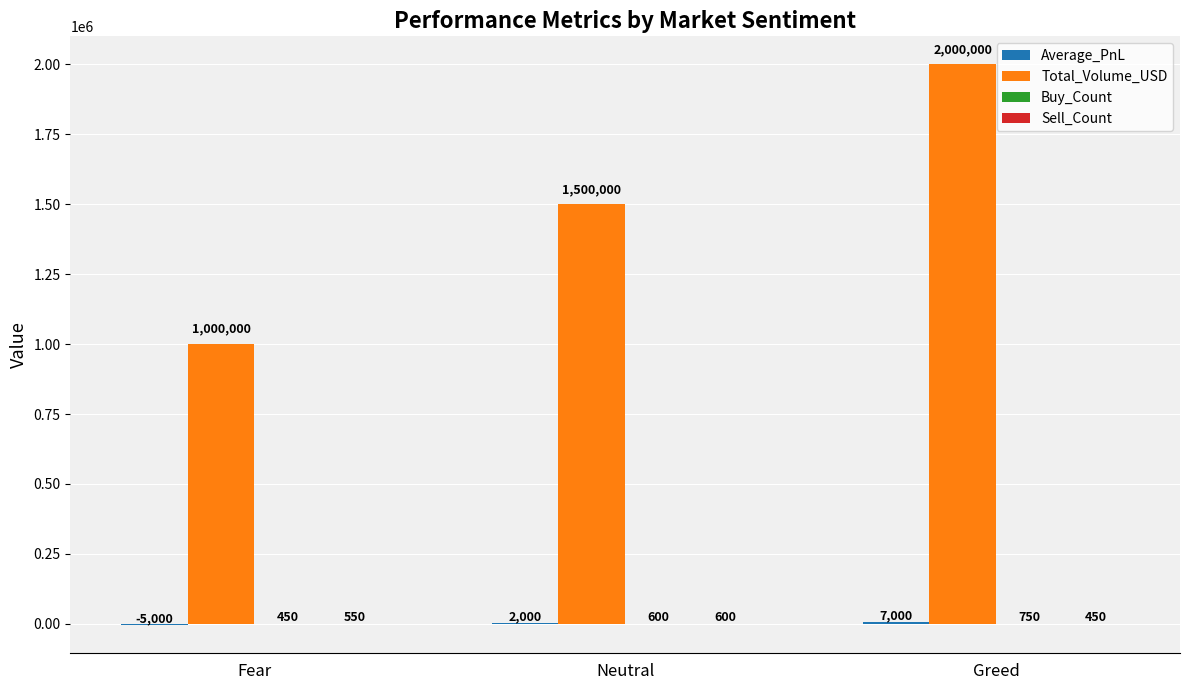

At which category does the chart reach its peak across all series?

Greed